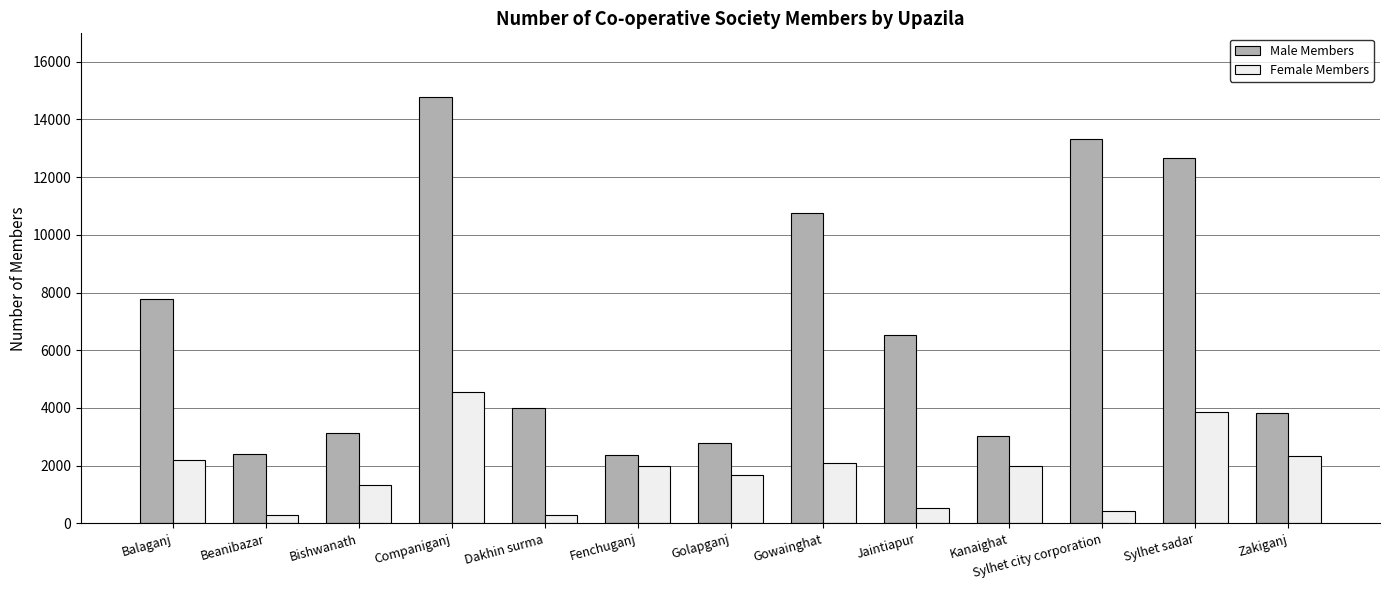

List the series in order of their overall mean, lowest first.

Female Members, Male Members